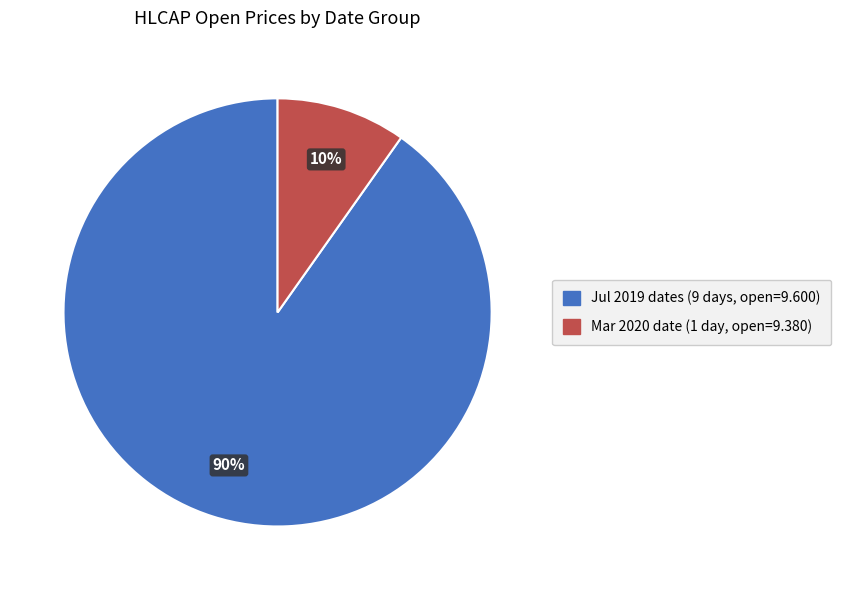

True or false: Mar 2020 date (1 day, open=9.380) accounts for 1% of the total.

False